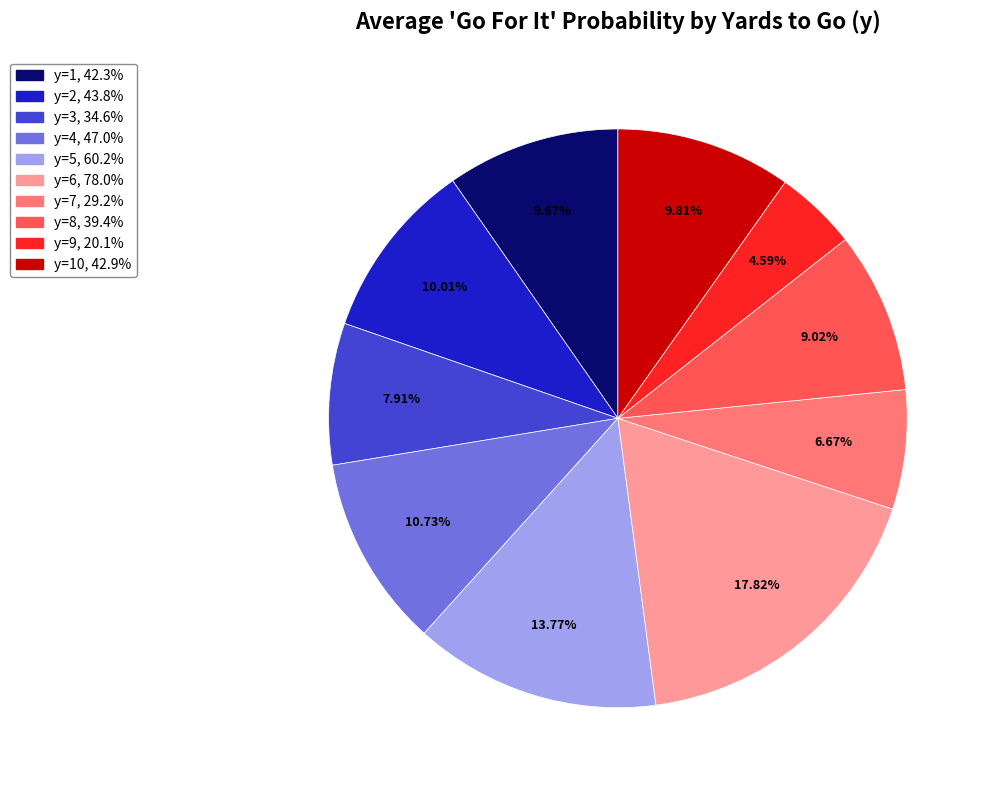

Is there a majority slice in this chart?

No